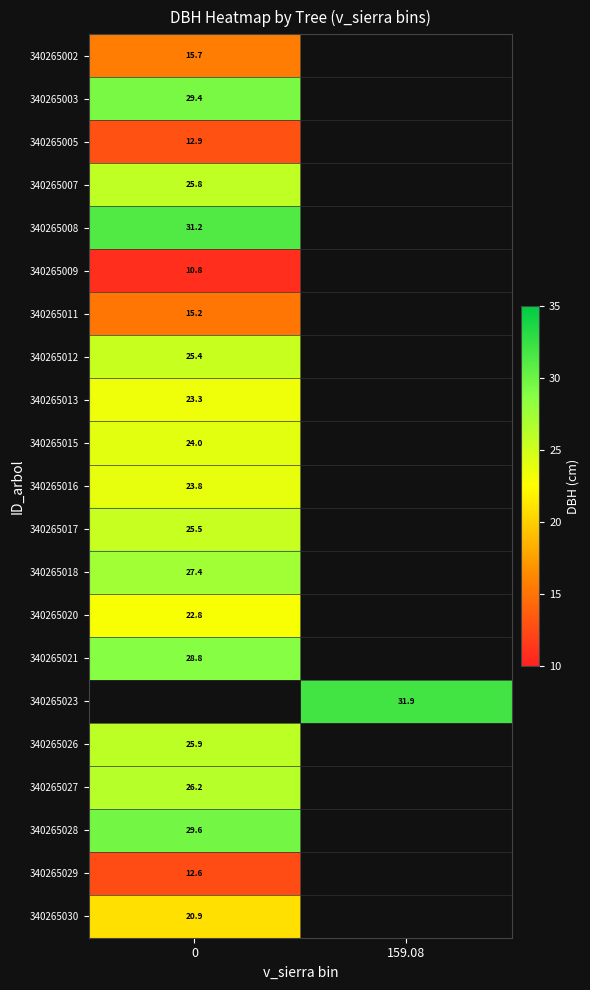

List the labels in order of 340265017 value, largest first.

0, 159.08